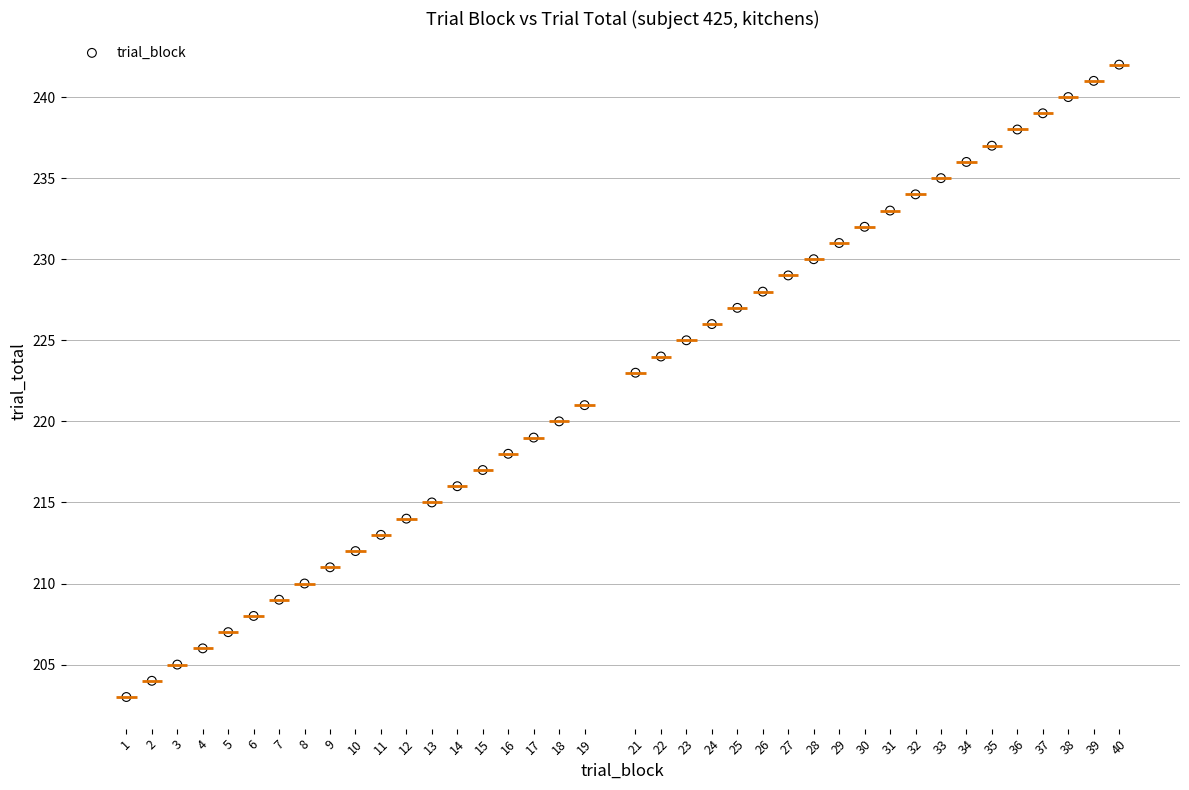

What is the range of X values (max minus min)?

39